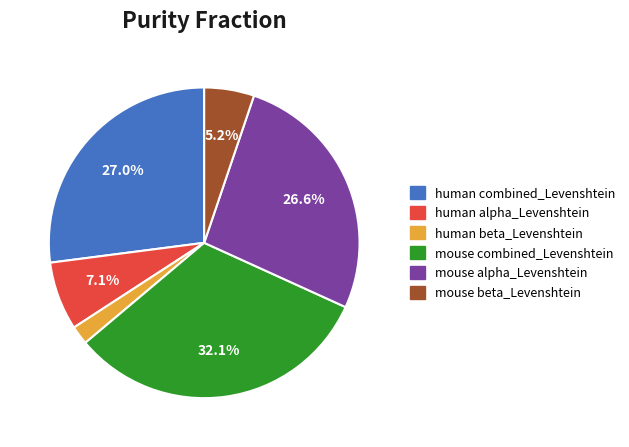

Which category has the biggest portion of the pie?

mouse combined_Levenshtein